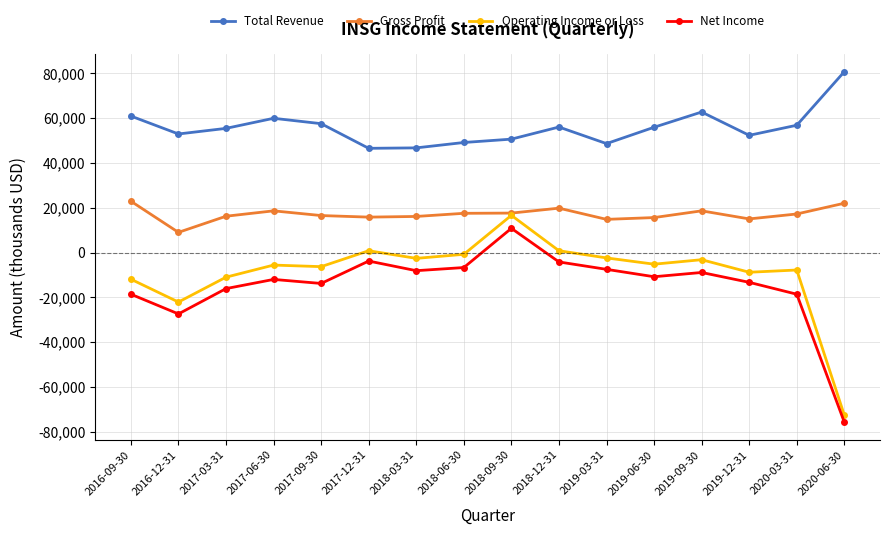

What is the average value of the Net Income series?

-14669